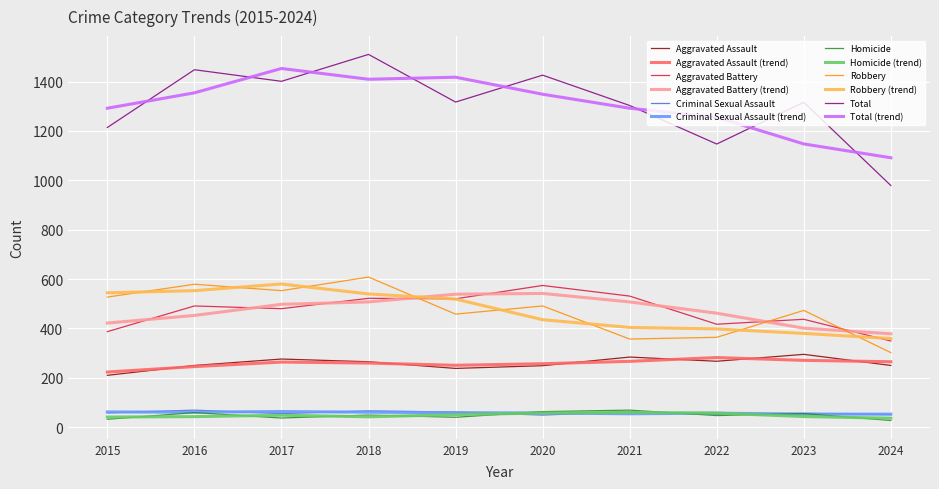

Is the value of Total (trend) at 2024 greater than the value of Aggravated Battery at 2023?

Yes